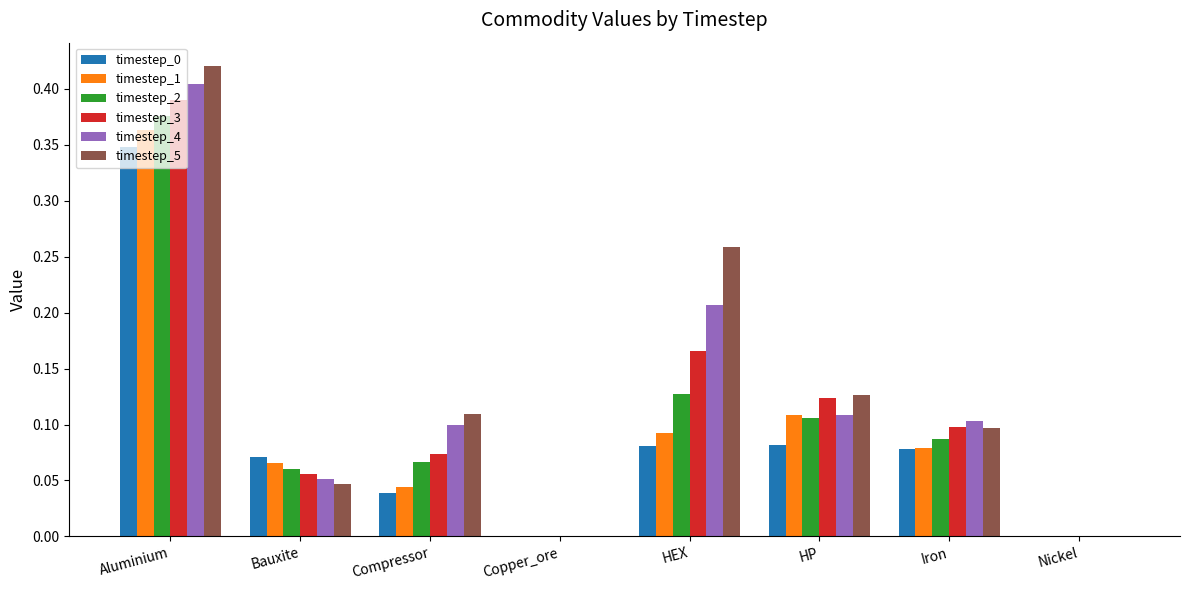

Is the value of timestep_3 at Compressor greater than the value of timestep_5 at Copper_ore?

Yes